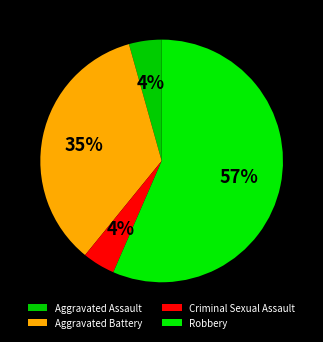

Is there any slice that represents more than half of the pie?

Yes